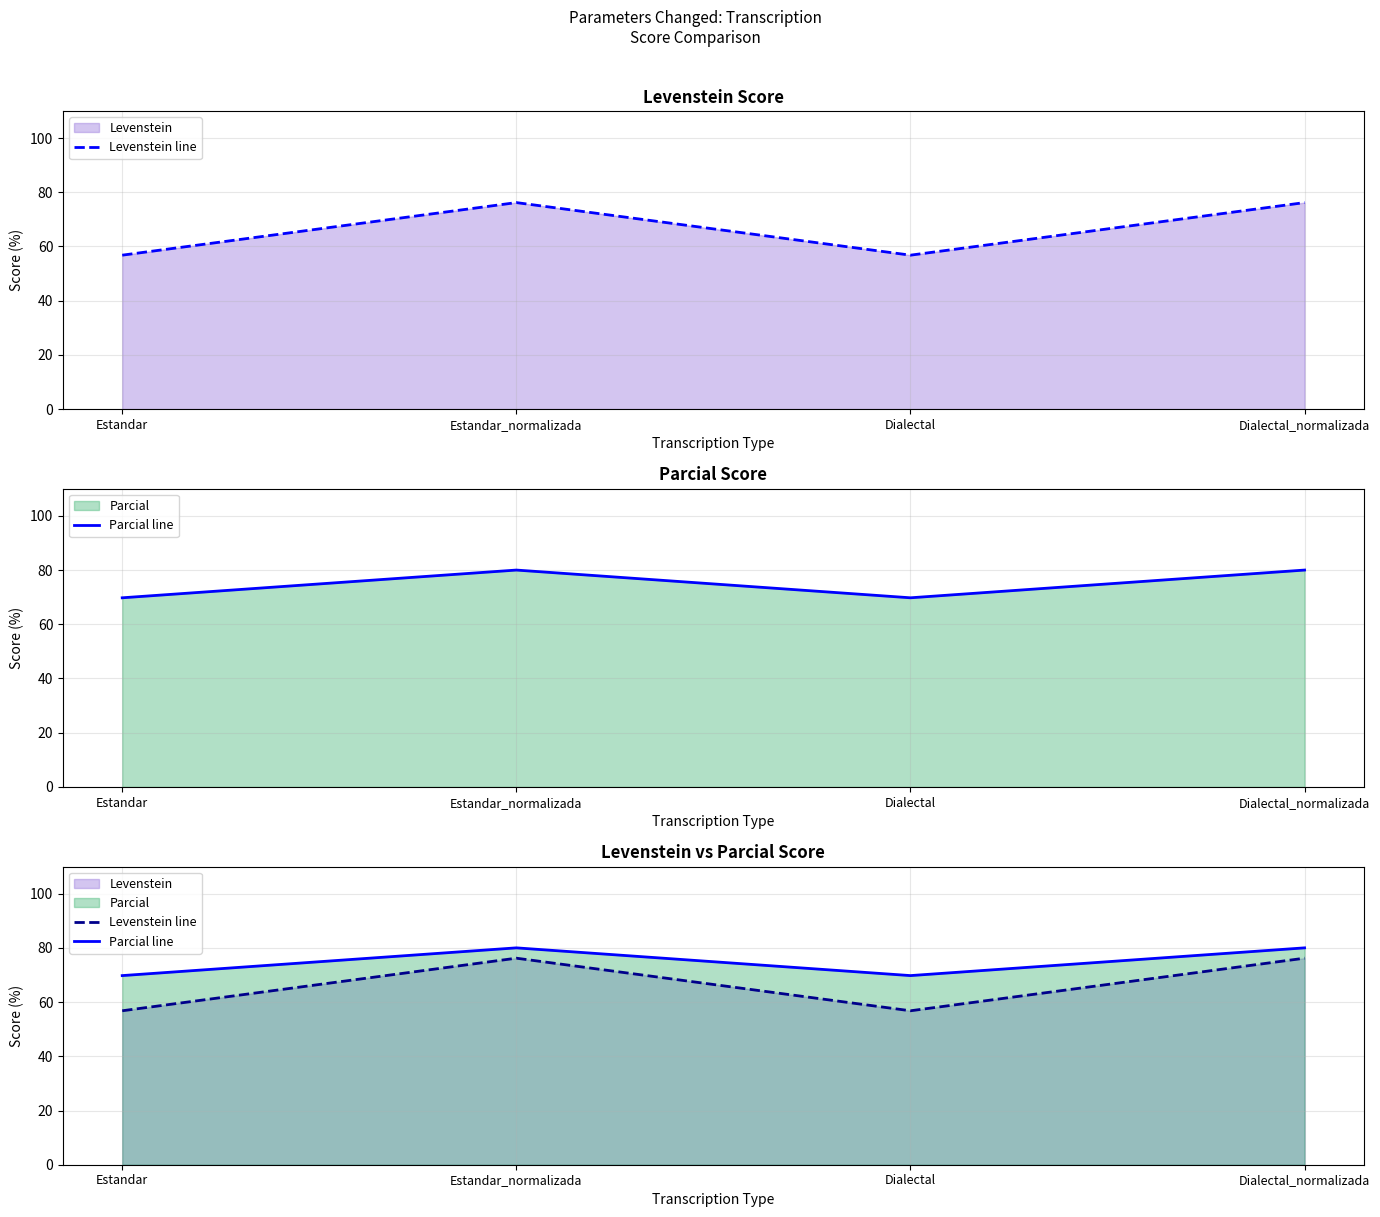

What are all the series names shown in the legend?

Levenstein line, Parcial line